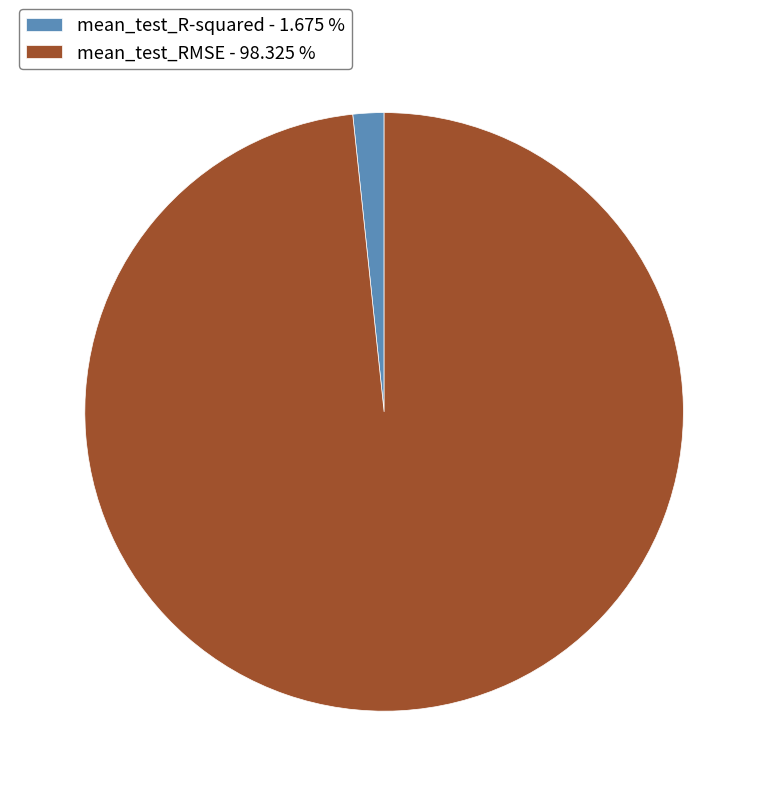

True or false: mean_test_RMSE accounts for 98% of the total.

True